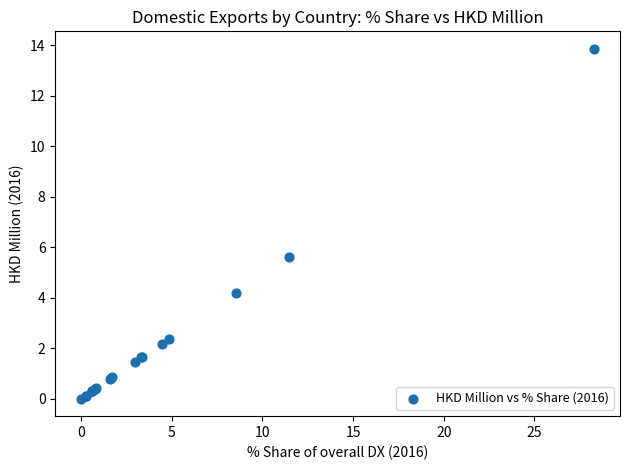

What Y value in the scatter plot is closest to 6?

5.6